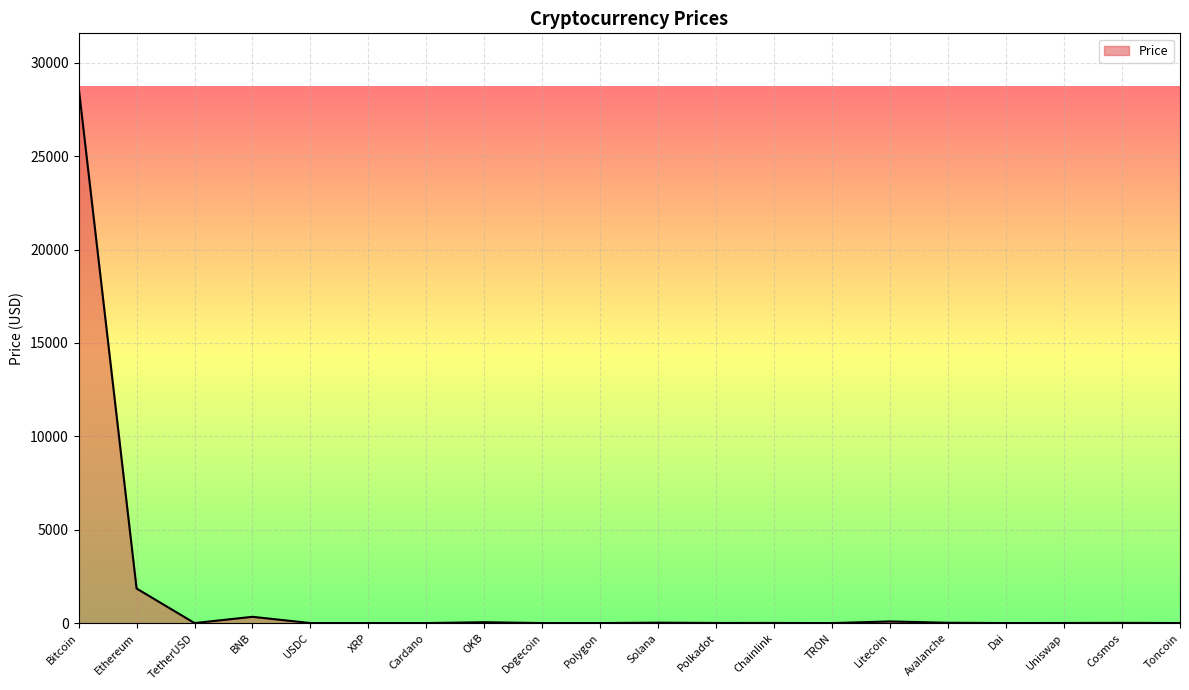

What is the difference between the second highest and second lowest values?

1851.6